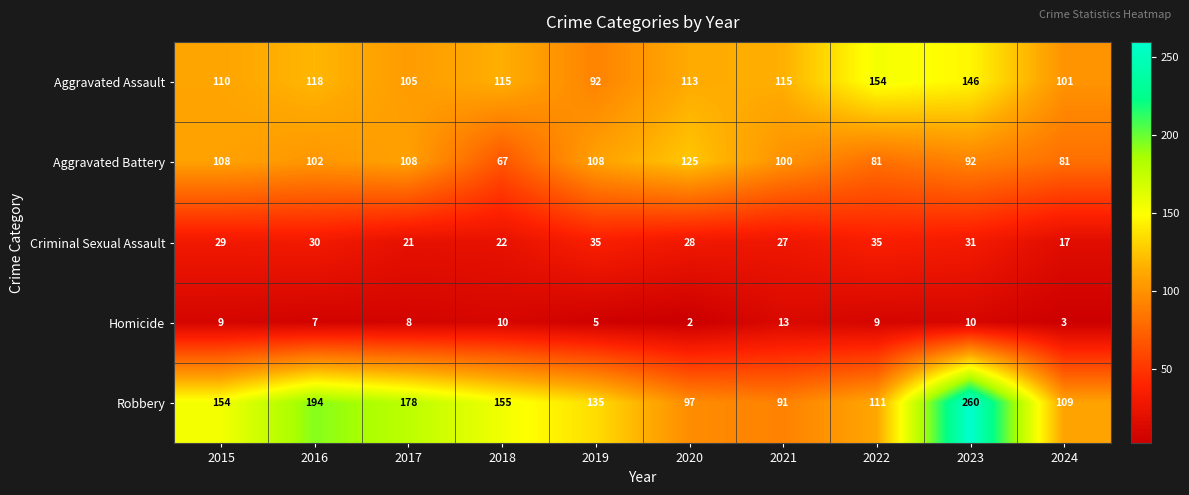

What is the sum of the Aggravated Battery values at 2023 and 2015?

200